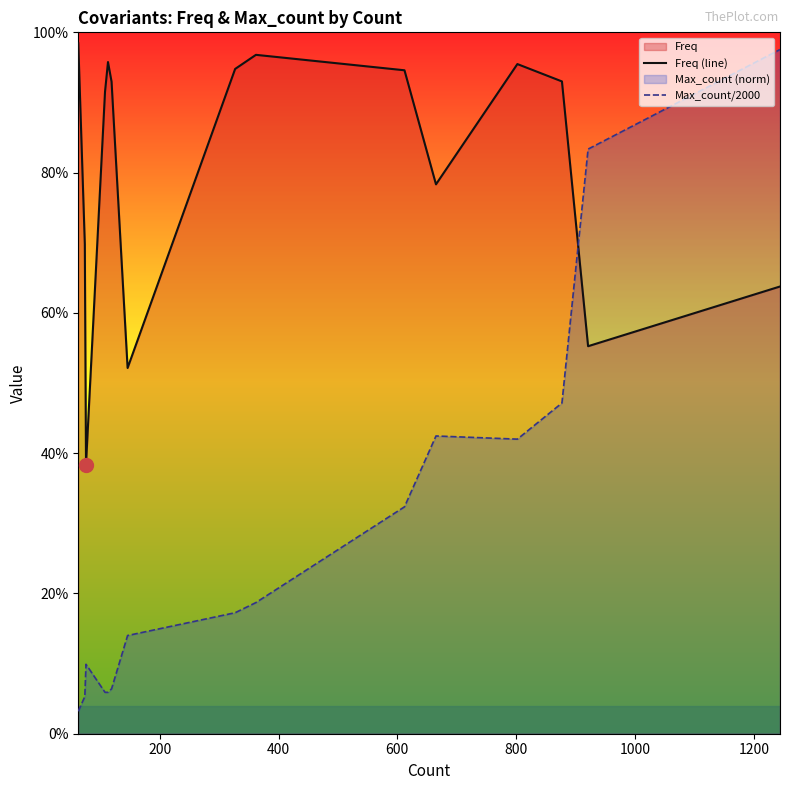

Rank the series by their maximum value, from lowest to highest.

Max_count/2000, Freq (line)